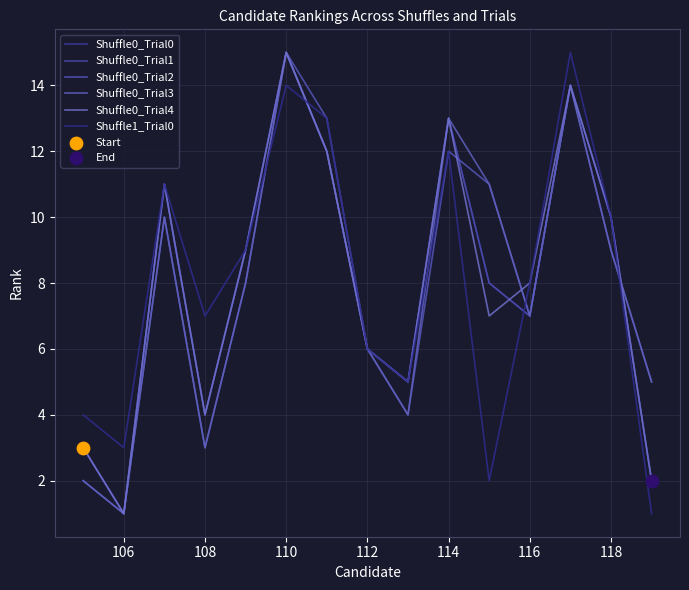

Does the chart have visible grid lines?

Yes